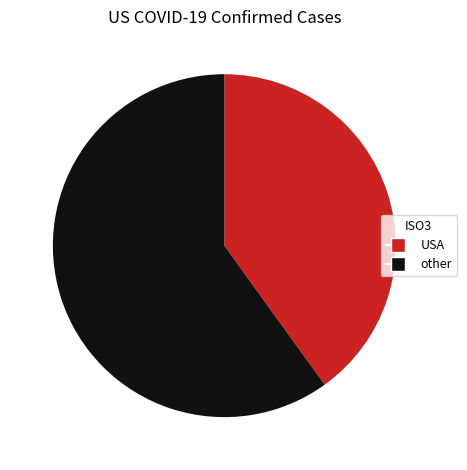

Is the sum of other and USA greater than half?

Yes